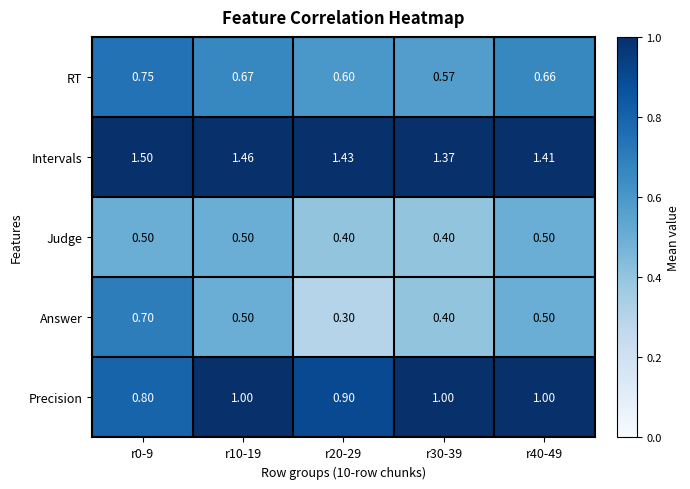

How many data points does each series have?

5